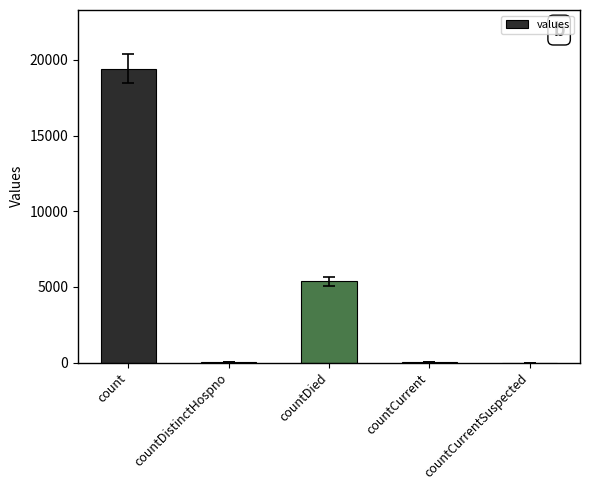

What value does the data have at countDied?

5357